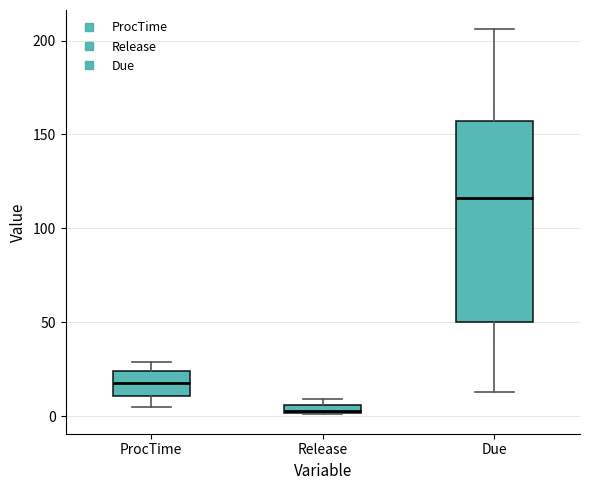

Comparing the boxes themselves (not the whiskers), which one is the tallest?

Due